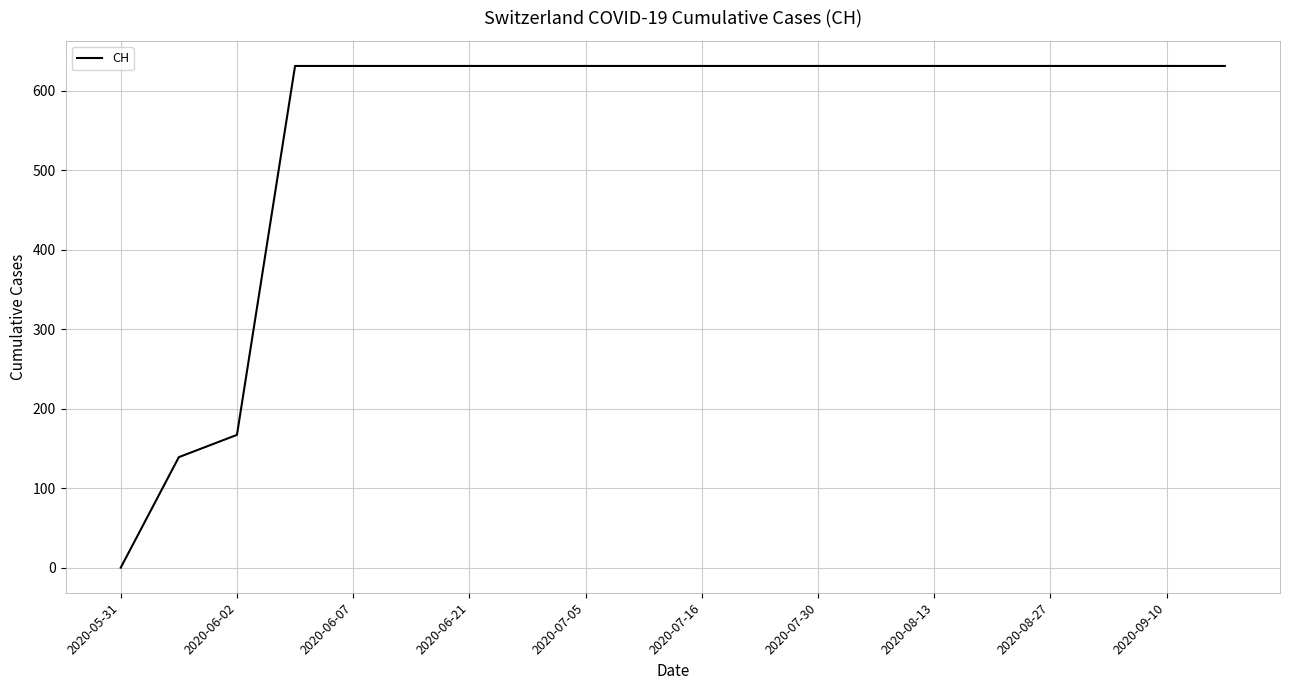

What is the maximum value shown in the chart?

631